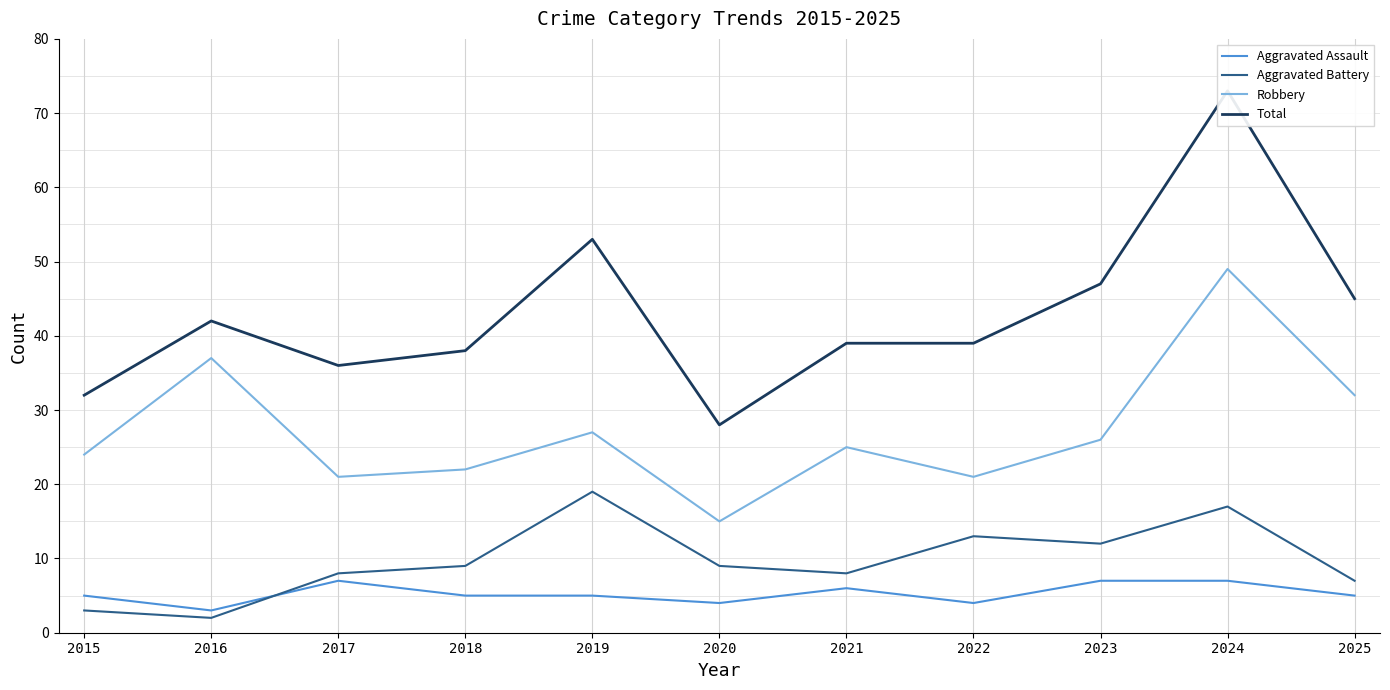

True or false: Aggravated Battery has more than 2 points higher than both neighbors.

True